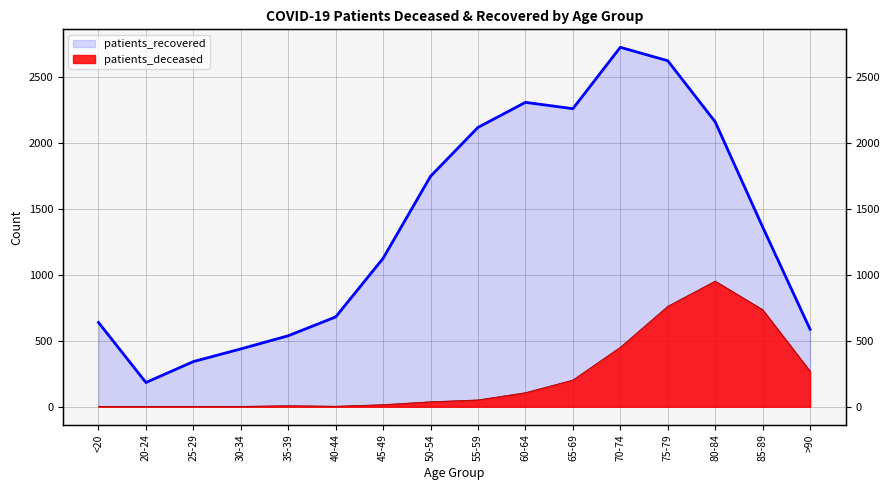

How many distinct data groups are displayed?

2